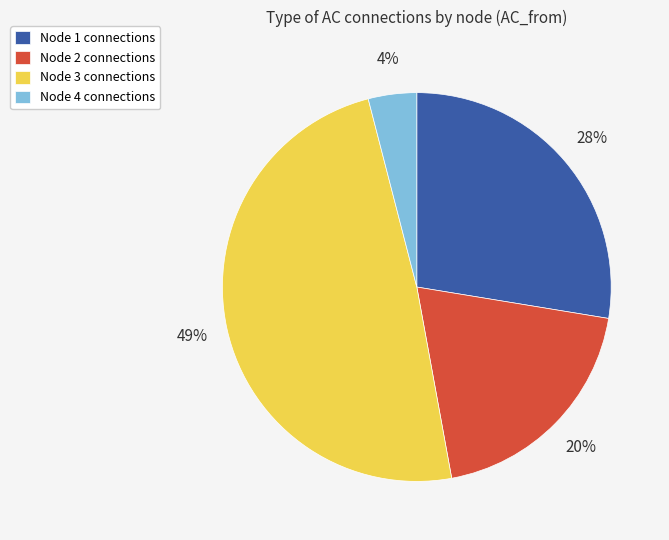

What is the largest slice in the pie chart?

Node 3 connections